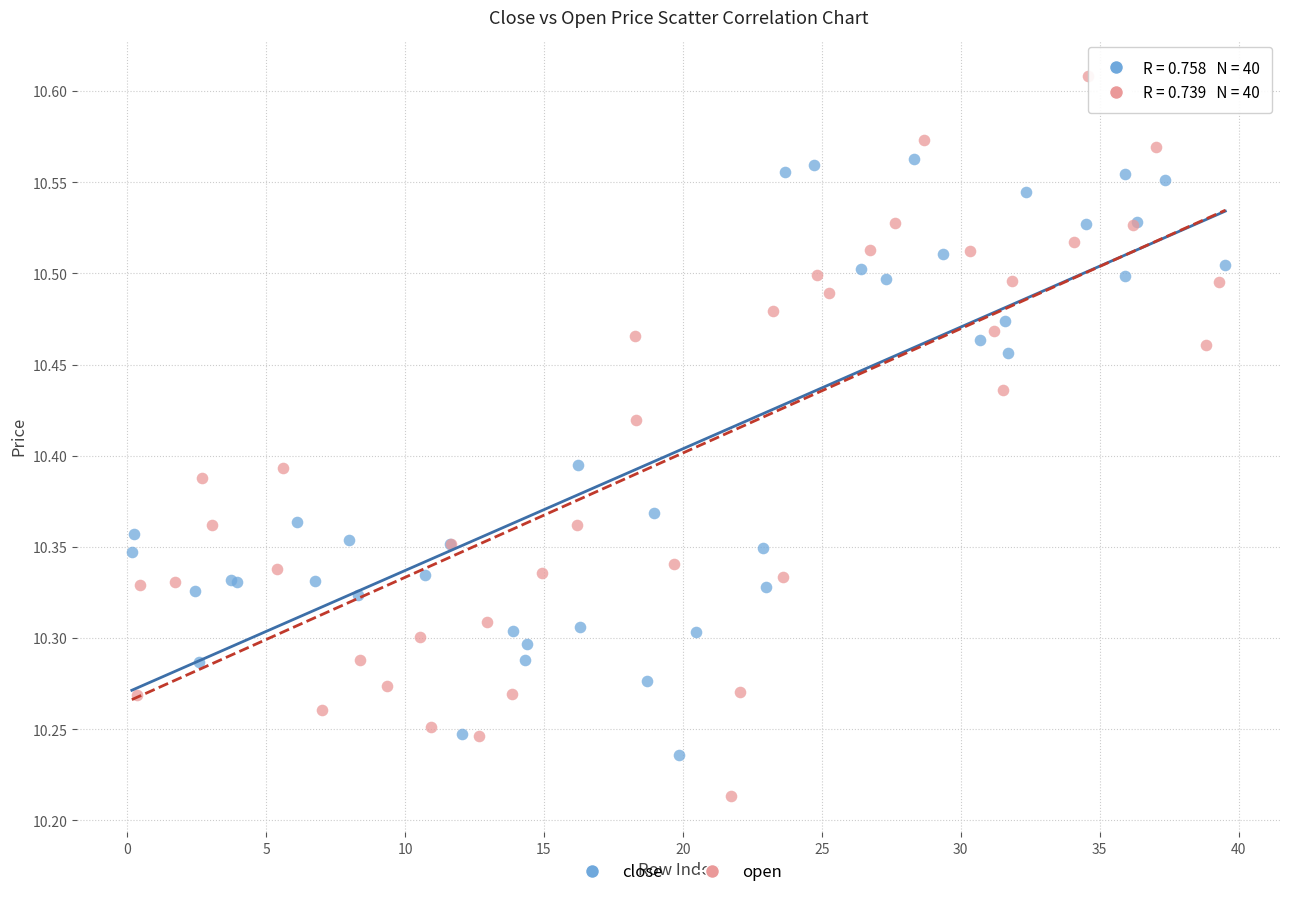

Which series reaches the minimum Y coordinate?

open